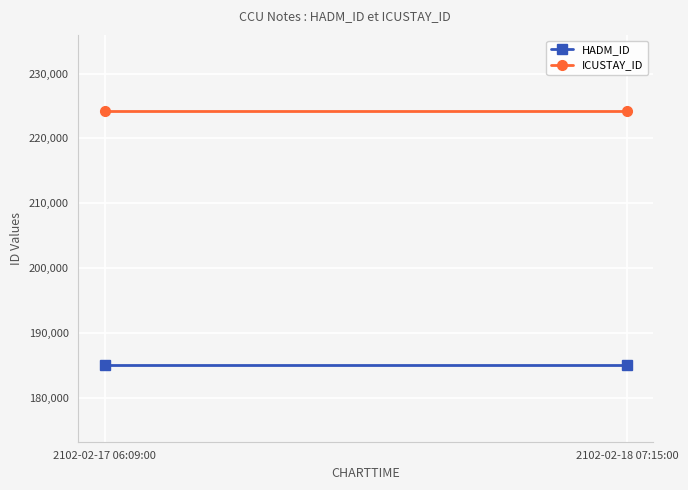

What is the label of the 1st point from the left?

2102-02-17 06:09:00